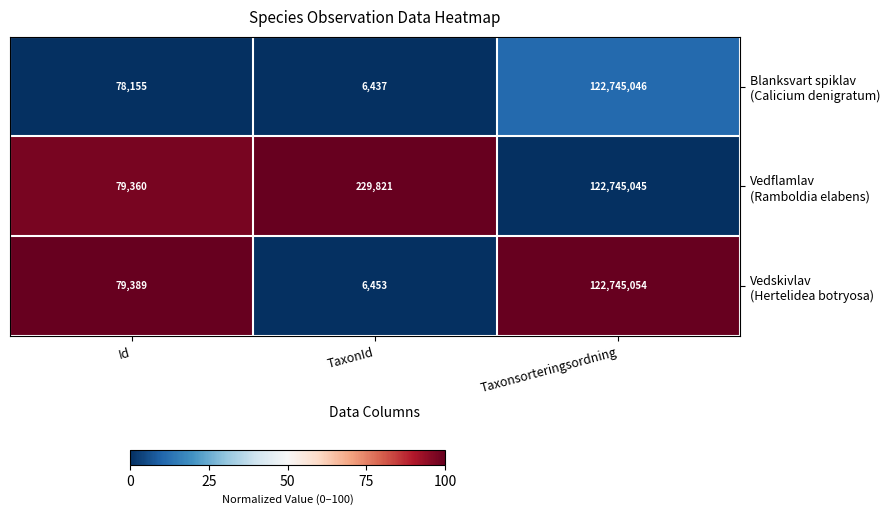

Which category has the lowest value across all series?

TaxonId